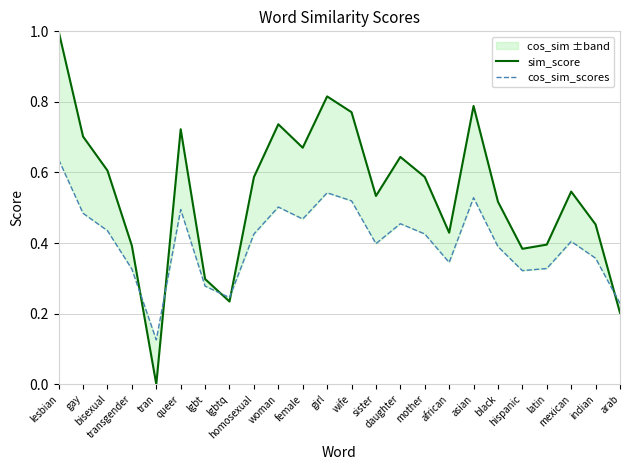

Rank the series by their average value, from highest to lowest.

sim_score, cos_sim_scores